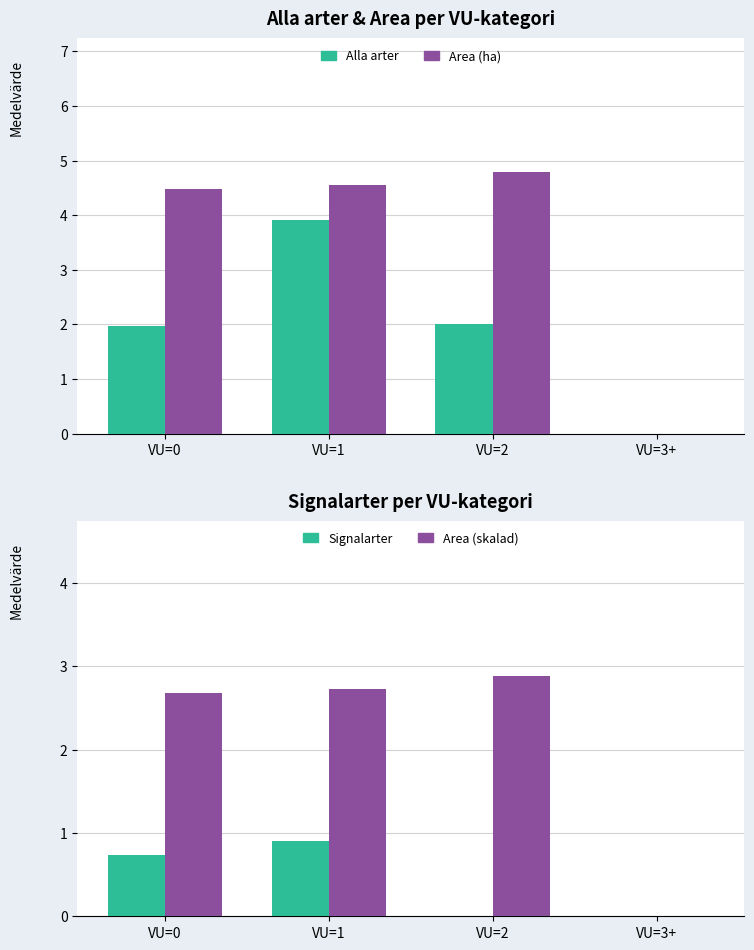

The Area (ha) series shows 4.8 at VU=2. True or false?

True